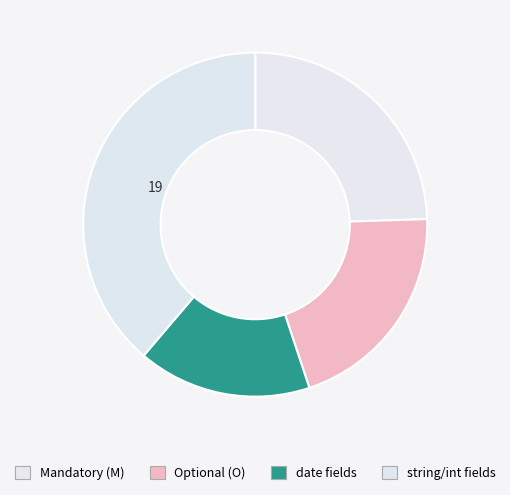

How many slices are in this pie chart?

4